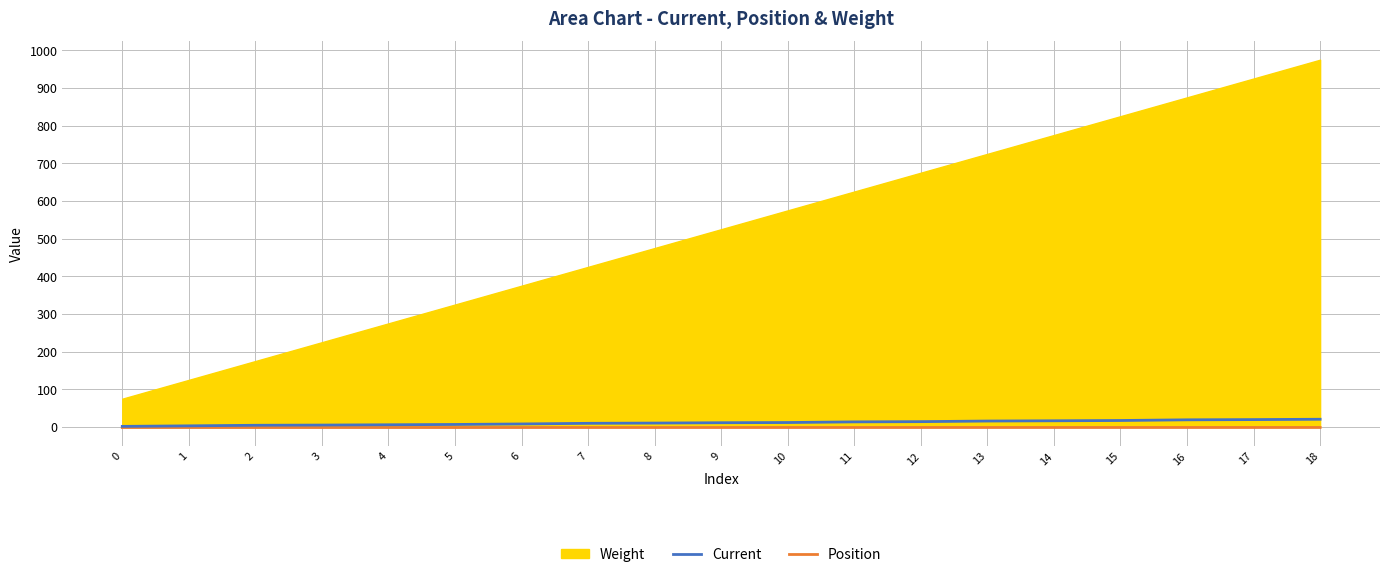

True or false: Position has a value of -0.6 at 7.

False